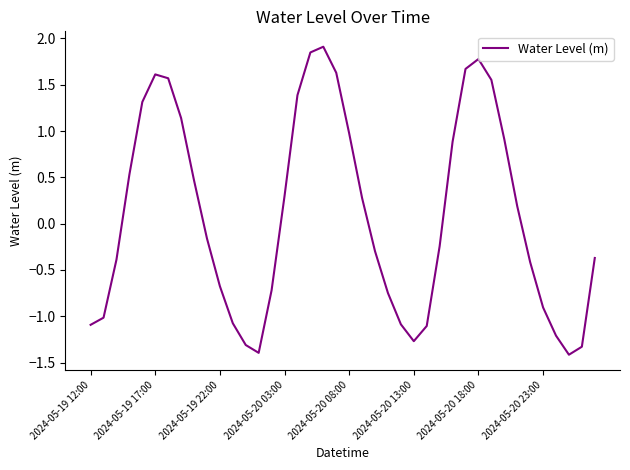

What is the maximum value shown in the chart?

1.9